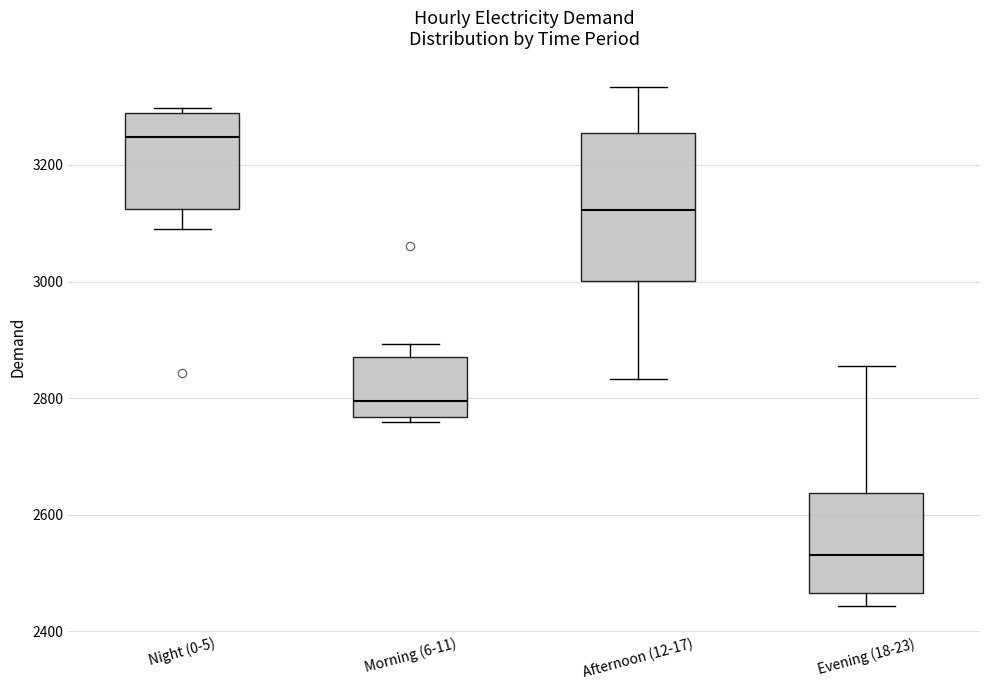

Where does the median line of the box for Morning (6-11) sit on the y-axis? The values are not printed on the chart, so give them approximately, as read against the axis.

2800